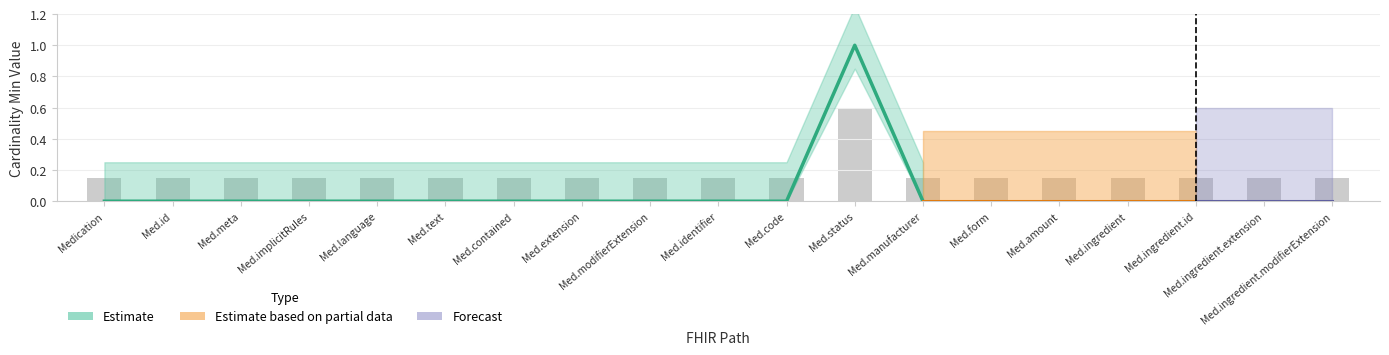

What value does the data have at Medication.manufacturer?

0.1